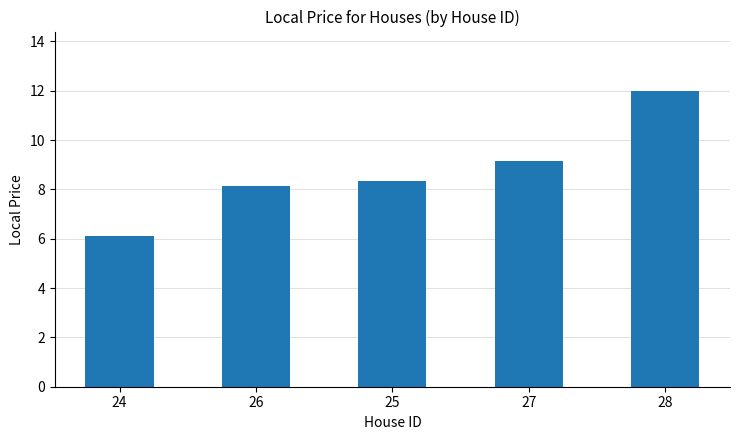

At which category does the chart reach its minimum across all series?

24